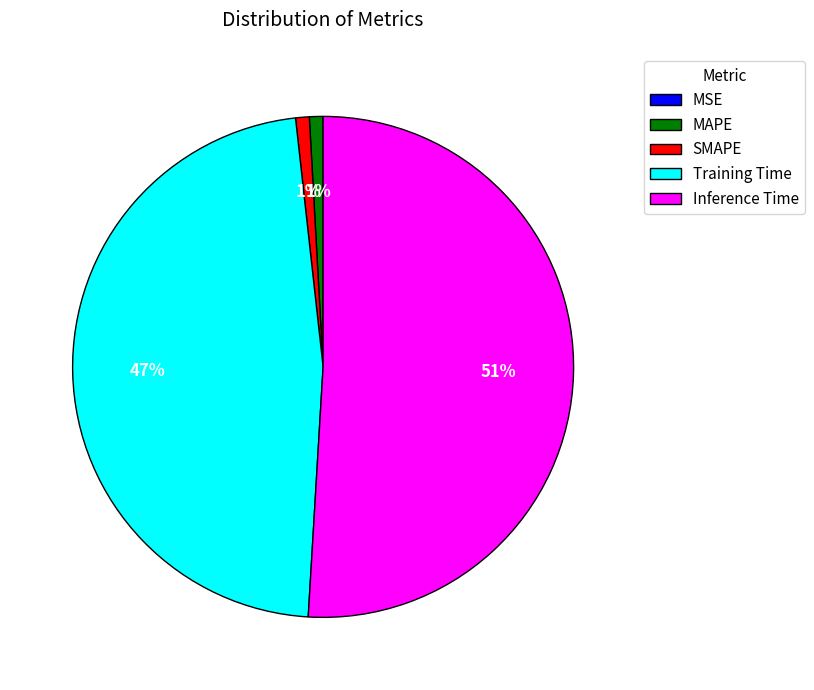

To the nearest percent, what is the average slice percentage?

20%